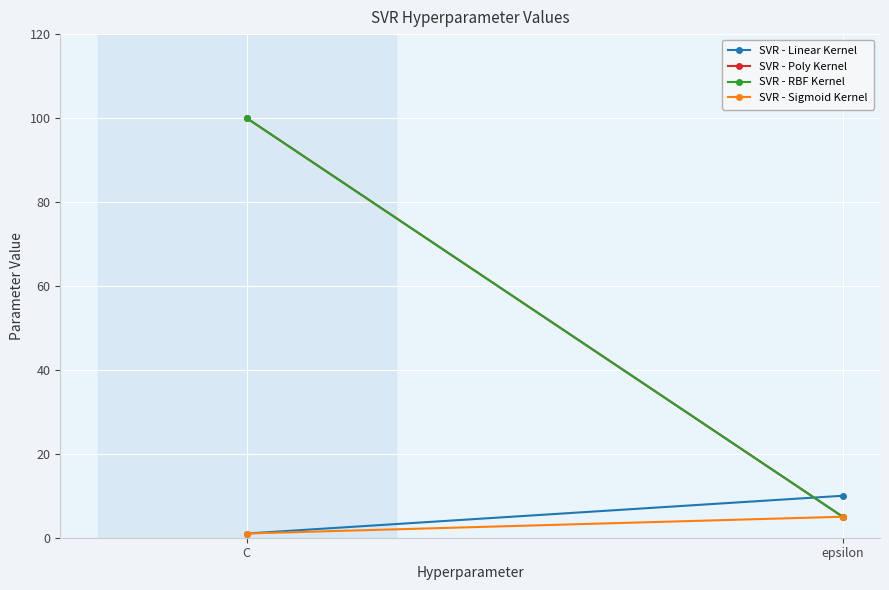

What are all the series names shown in the legend?

SVR - Linear Kernel, SVR - Poly Kernel, SVR - RBF Kernel, SVR - Sigmoid Kernel